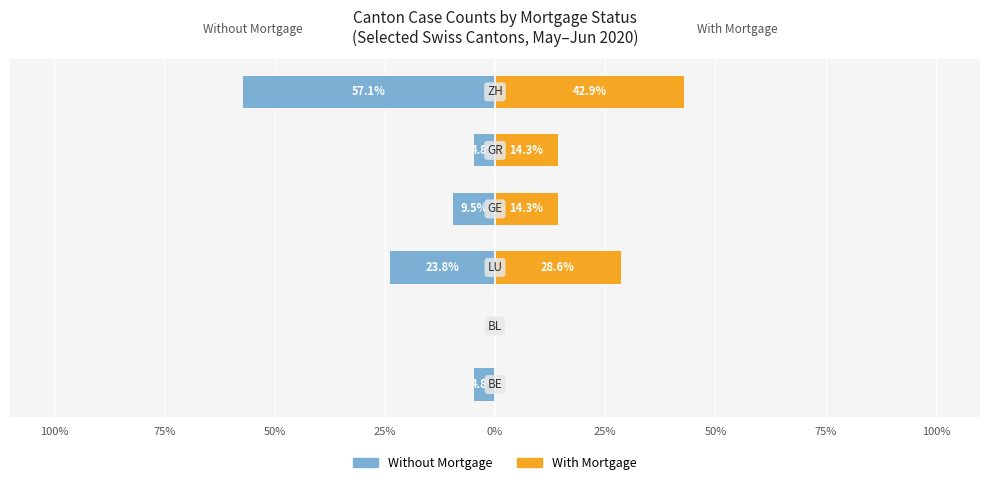

How many categories are shown in the chart?

6